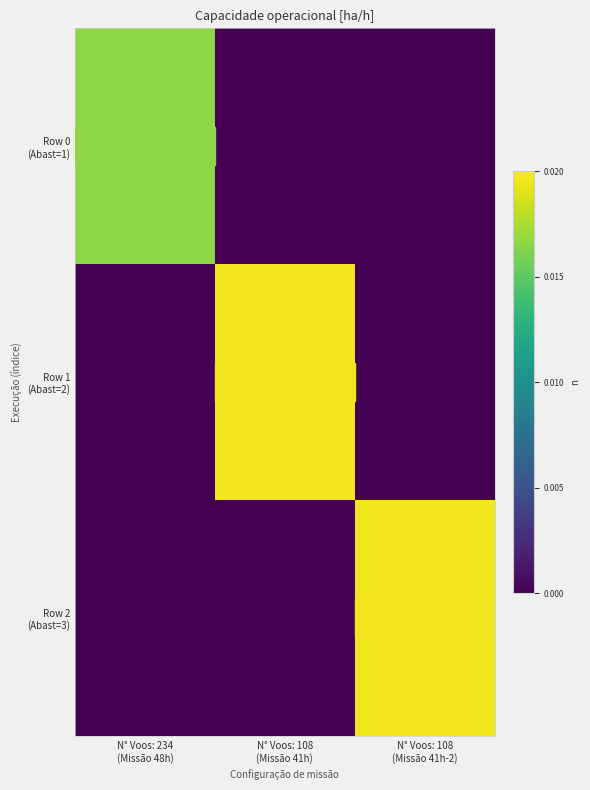

Between N° Voos: 108
(Missão 41h-2) and N° Voos: 234
(Missão 48h), which is larger?

N° Voos: 234
(Missão 48h)